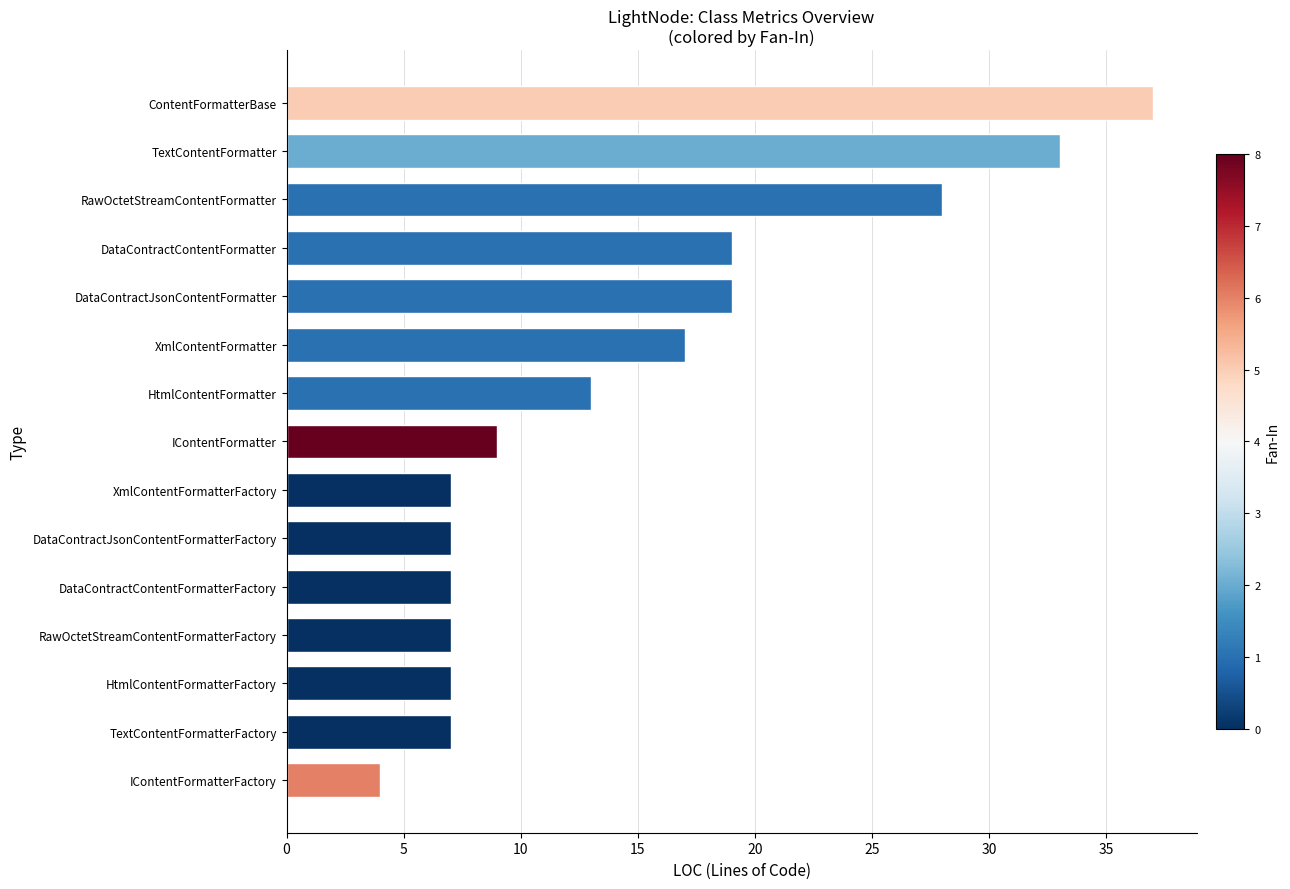

Reading bottom to top, what are all the values shown in this chart?

IContentFormatterFactory=4	TextContentFormatterFactory=7	HtmlContentFormatterFactory=7	RawOctetStreamContentFormatterFactory=7	DataContractContentFormatterFactory=7	DataContractJsonContentFormatterFactory=7	XmlContentFormatterFactory=7	IContentFormatter=9	HtmlContentFormatter=13	XmlContentFormatter=17	DataContractJsonContentFormatter=19	DataContractContentFormatter=19	RawOctetStreamContentFormatter=28	TextContentFormatter=33	ContentFormatterBase=37